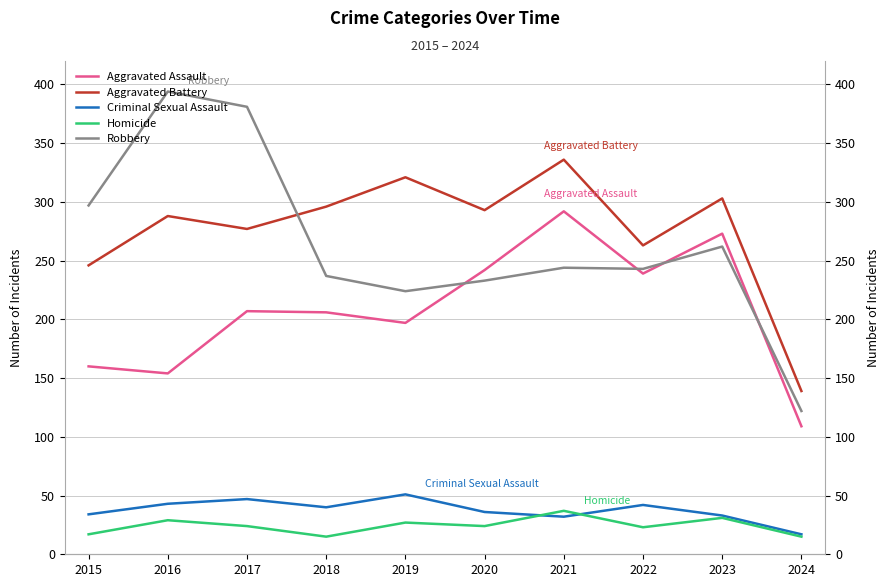

Read the Aggravated Assault value at 2015, to the nearest 50.

150